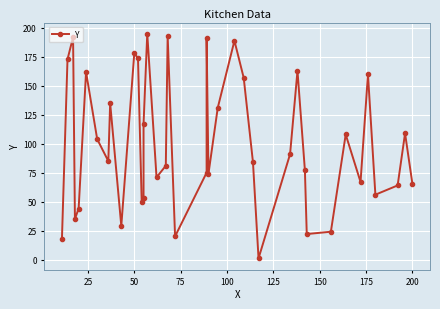

What is the smallest value displayed?

1